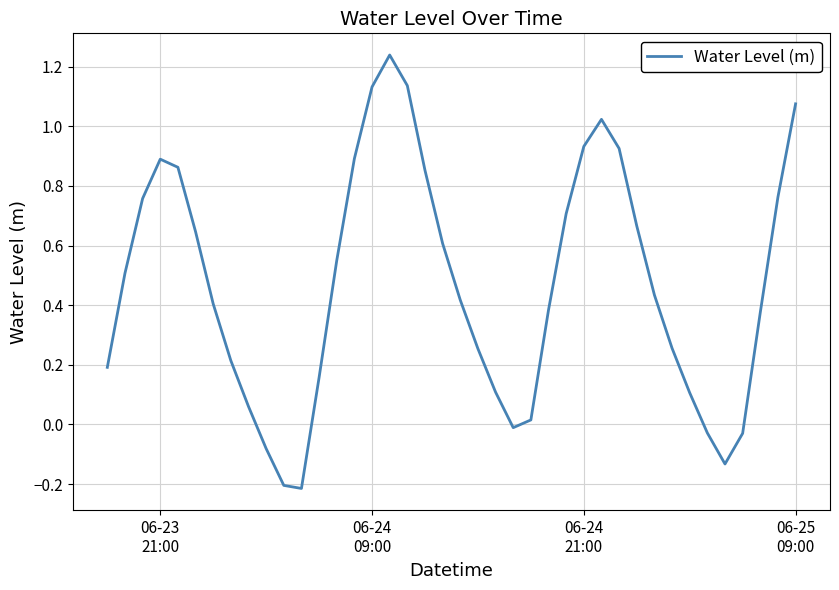

How many lines are shown in the chart?

1